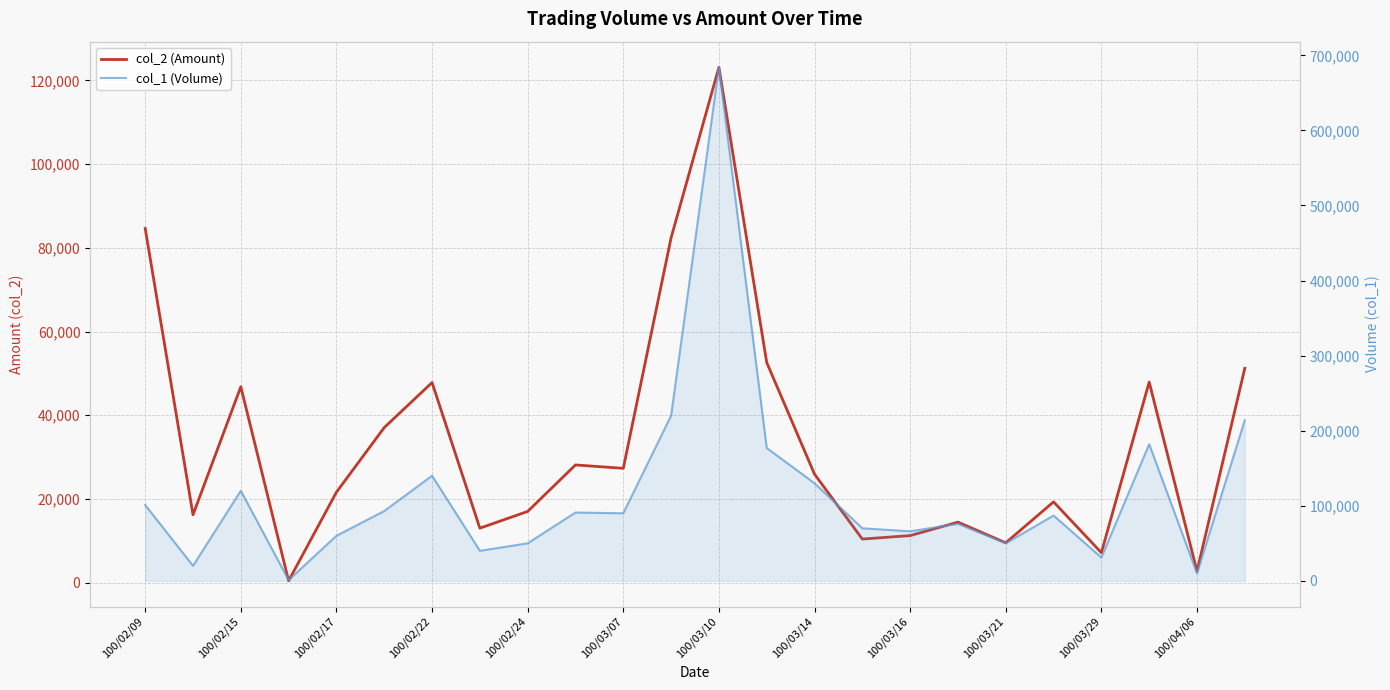

Rank the series at 100/02/22 from highest to lowest value.

col_1 (Volume), col_2 (Amount)